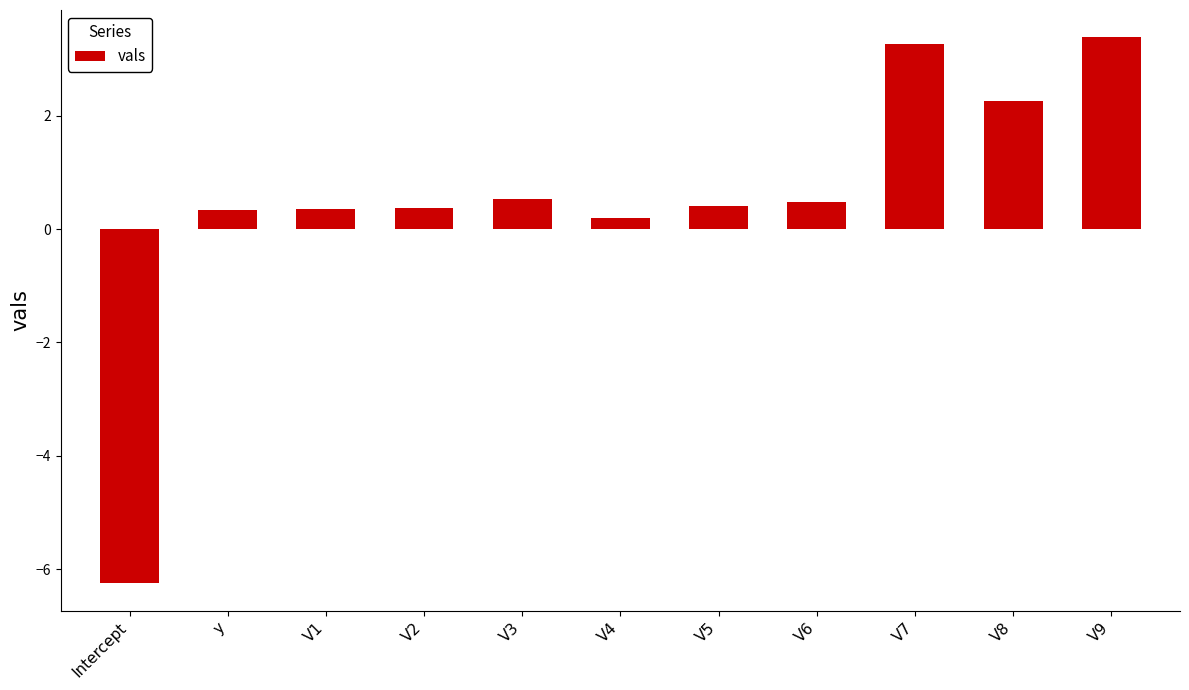

What is the difference between the second highest and second lowest values?

3.1